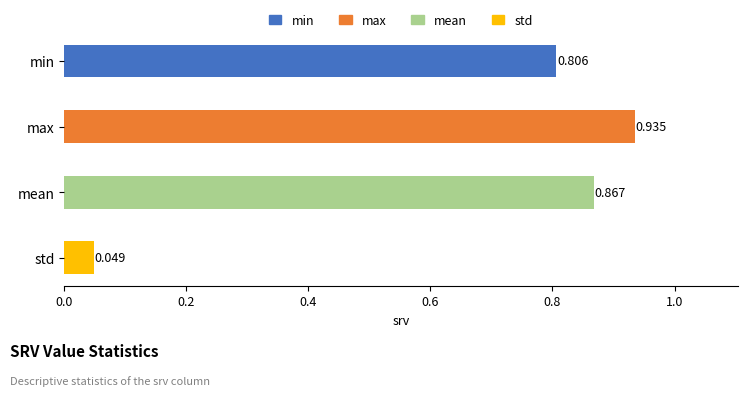

What is the sum of all values?

2.7